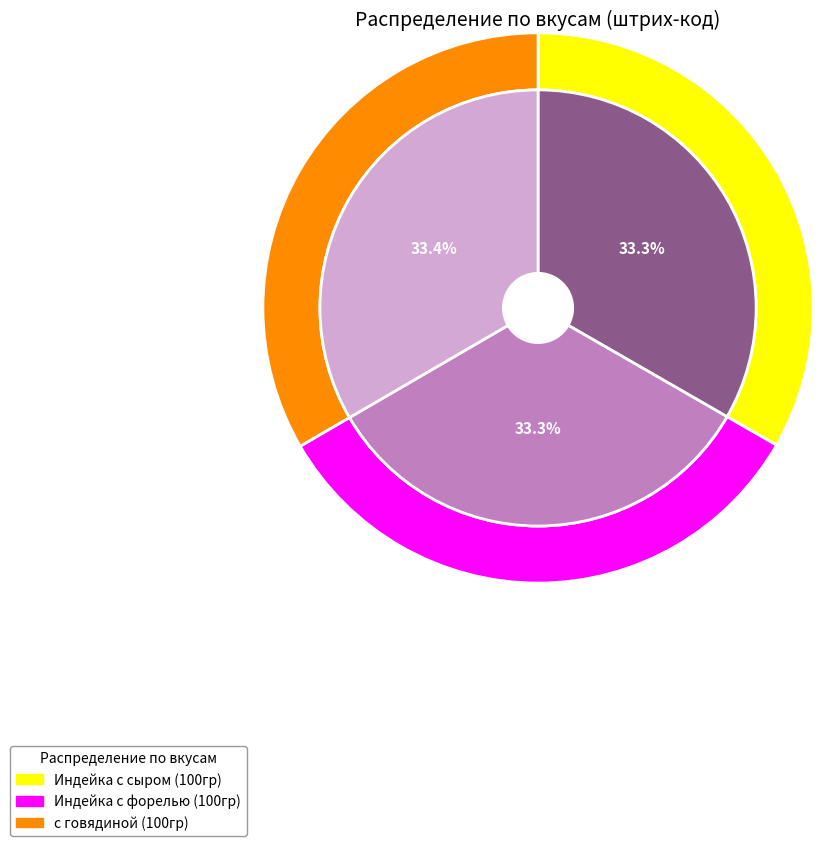

What percentage do Индейка с сыром (100гр) and с говядиной (100гр) together represent?

66.7%